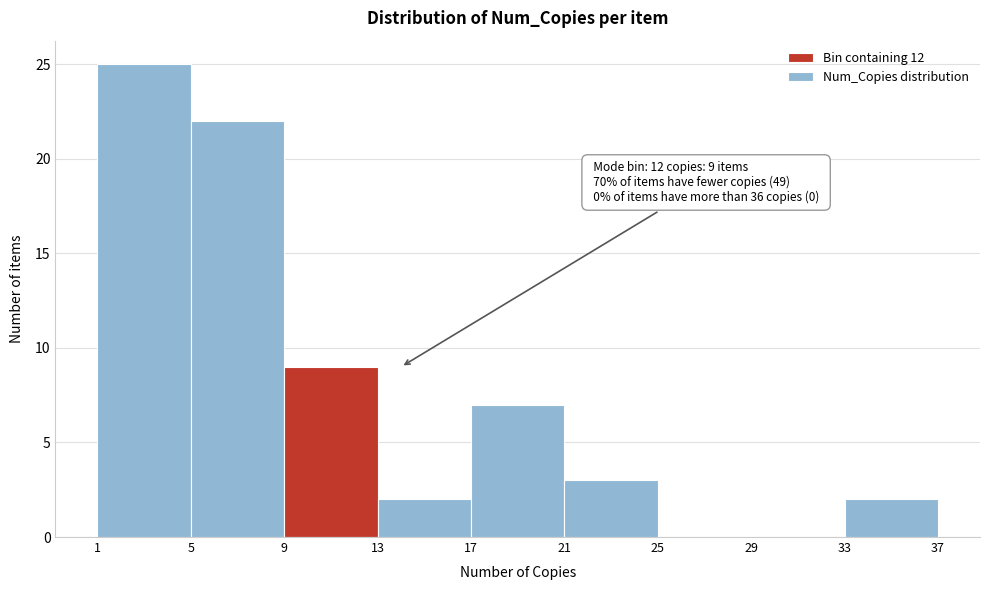

Over which range of the x-axis is the bar tallest?

1 to 5